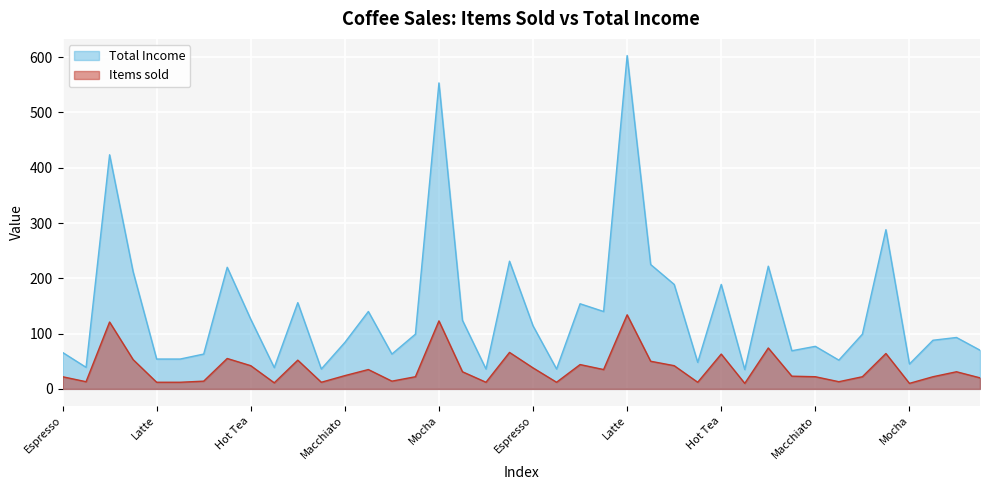

What are all the series names shown in the legend?

Total Income, Items sold